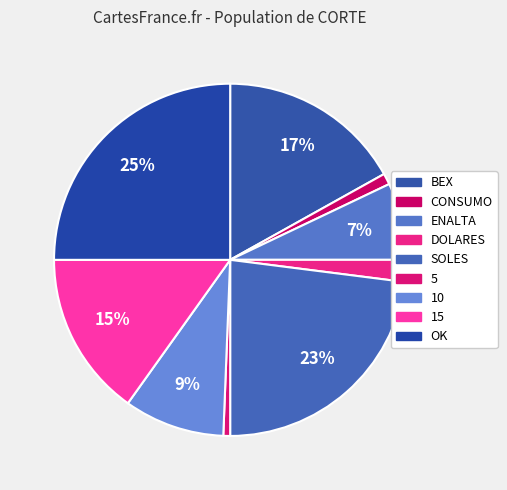

True or false: ENALTA accounts for 7% of the total.

True